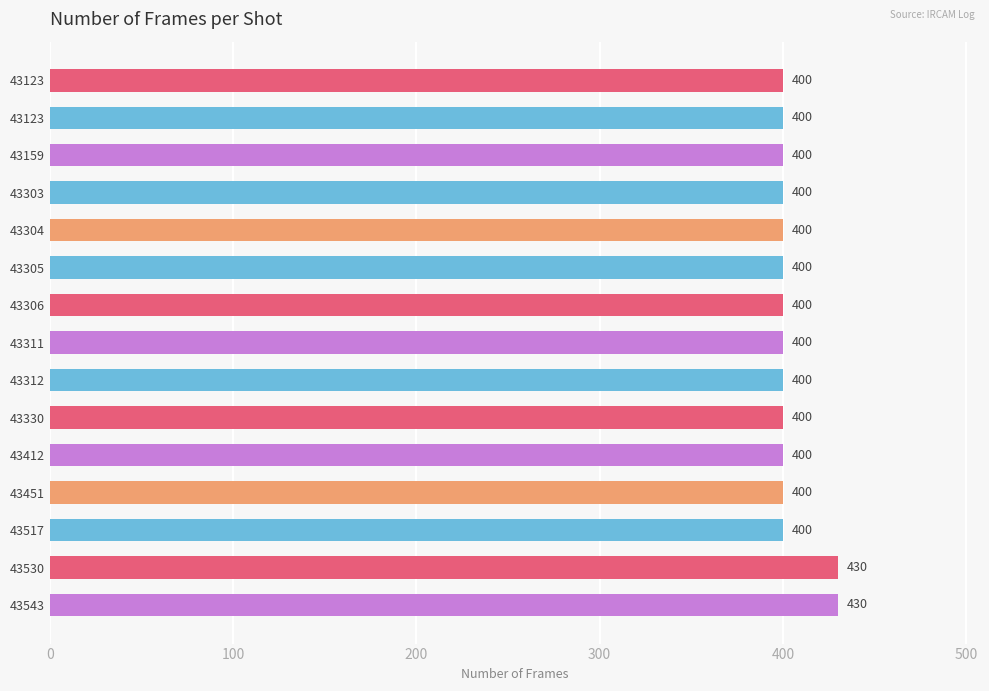

How many bars are there in total?

15